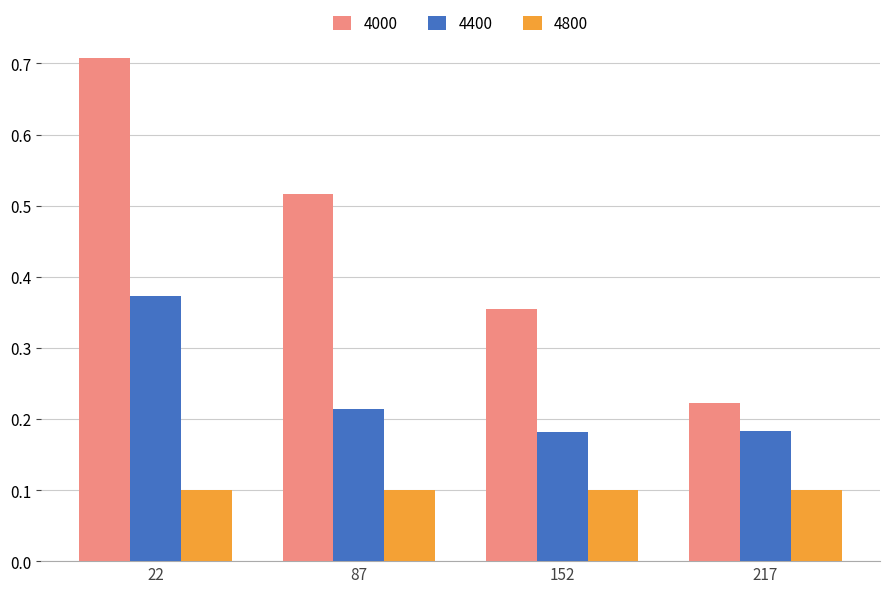

Is the value of 4000 at 87 greater than the value of 4400 at 217?

Yes